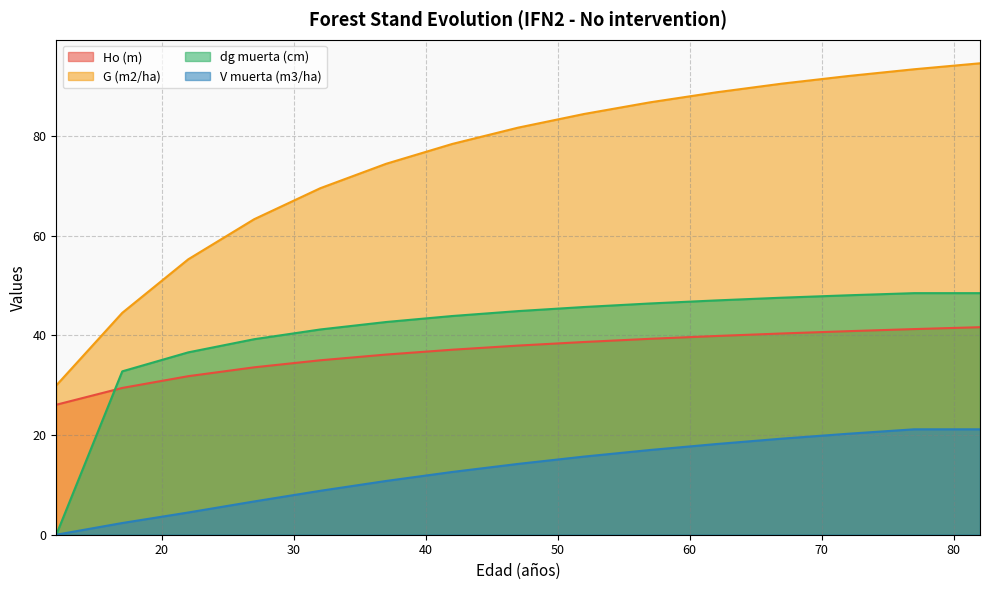

True or false: Ho (m) has a value of 56.2 at 27.

False